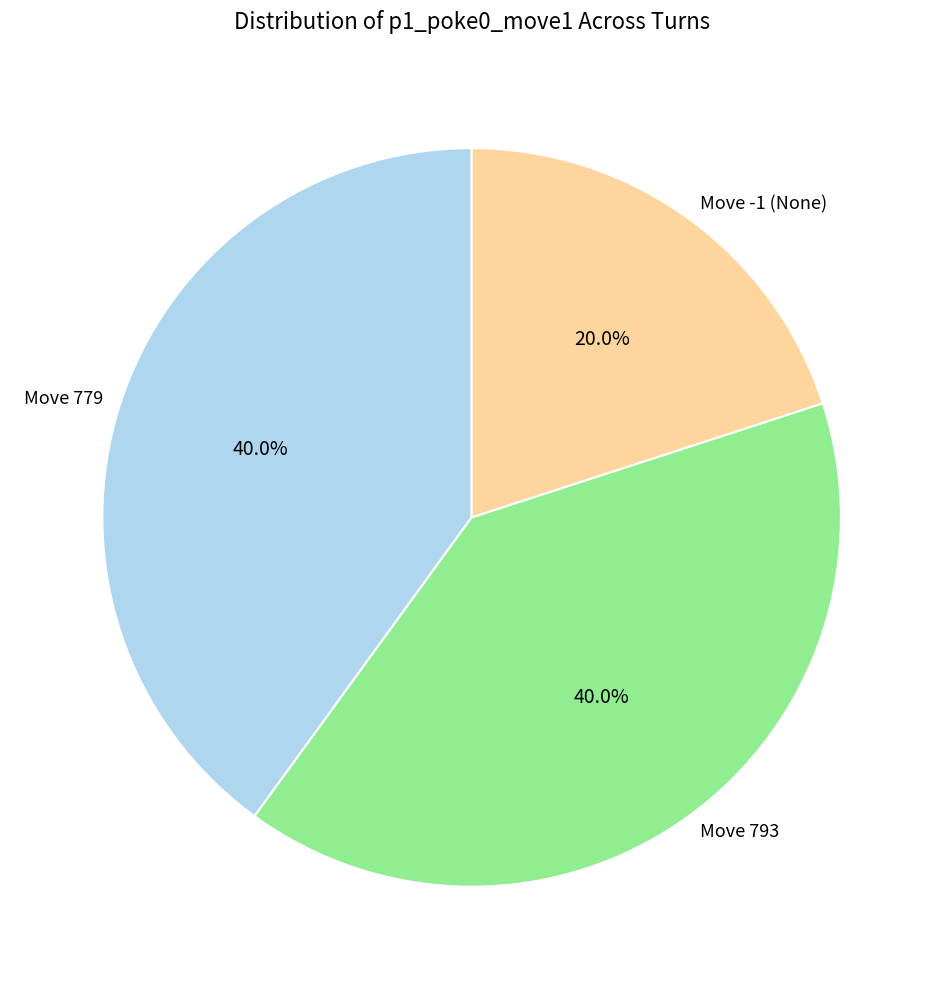

Which slice is the smallest?

Move -1 (None)